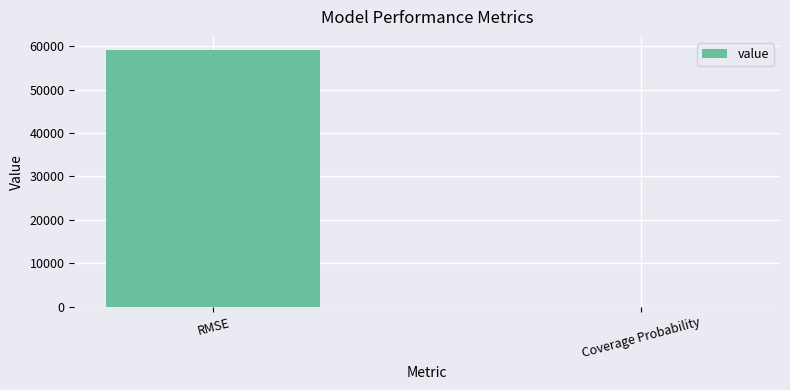

True or false: the data shows 0.9 at Coverage Probability.

True